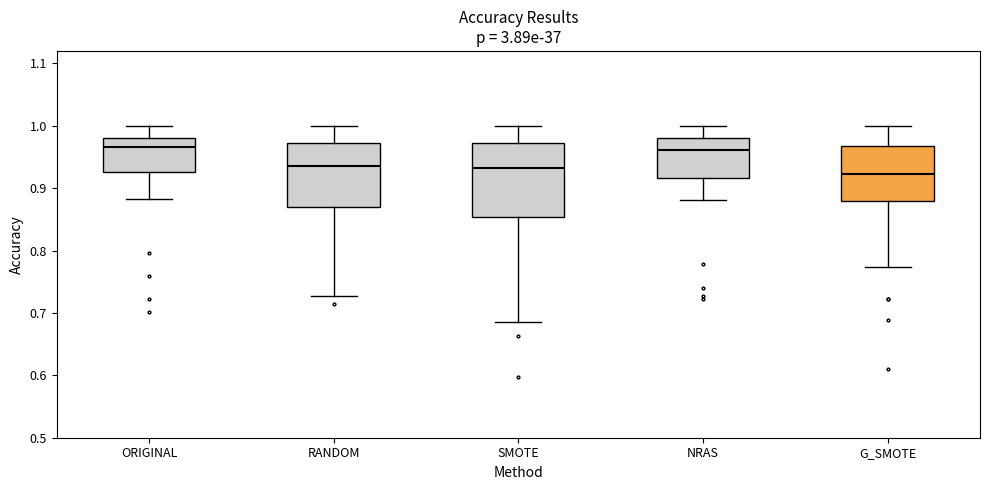

Reading left to right, transcribe this box plot: for each box, give where its median line is, the range the box spans, and where its two whiskers end, as read against the y-axis. The values are not printed on the chart, so give them approximately, as read against the axis.

ORIGINAL: median 0.97, box 0.93 to 0.98, whiskers 0.88 to 1.00
RANDOM: median 0.94, box 0.87 to 0.97, whiskers 0.73 to 1.00
SMOTE: median 0.93, box 0.85 to 0.97, whiskers 0.69 to 1.00
NRAS: median 0.96, box 0.92 to 0.98, whiskers 0.88 to 1.00
G_SMOTE: median 0.92, box 0.88 to 0.97, whiskers 0.77 to 1.00